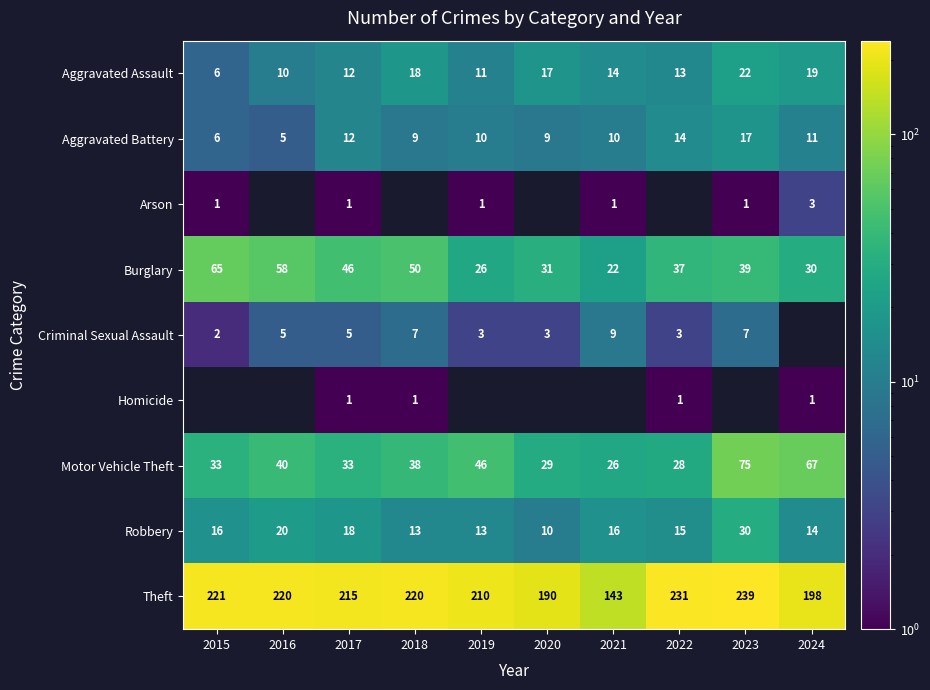

Where is Robbery nearest to the value 20?

2016